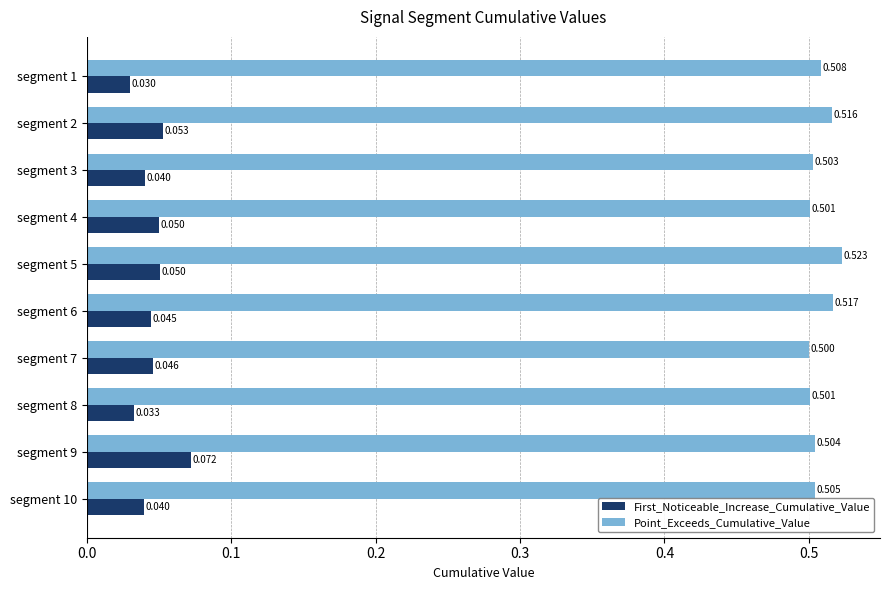

Which series changed the most between segment 7 and segment 8?

First_Noticeable_Increase_Cumulative_Value